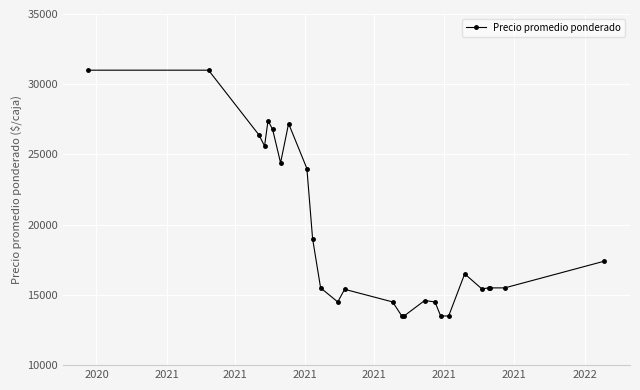

What is the value of the 17th point from the left?

14600